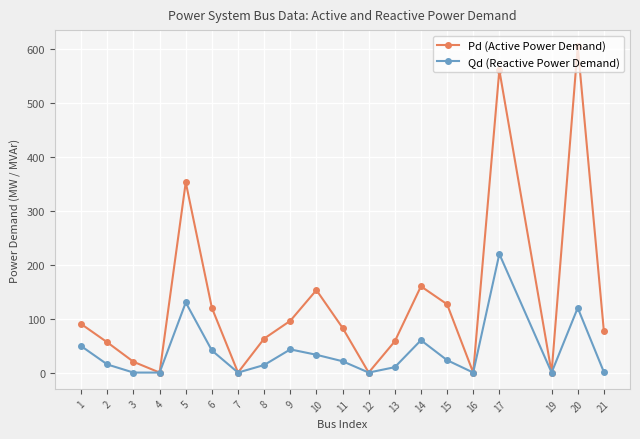

What is the total value across all series at 5?

483.0